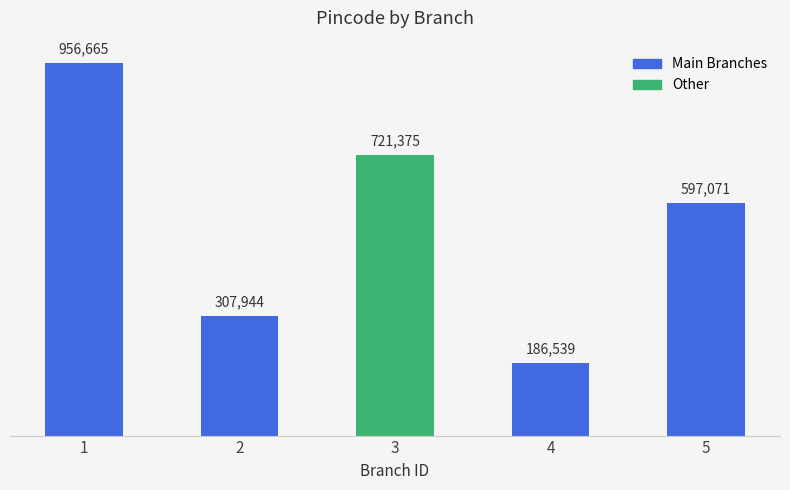

What is the smallest value displayed?

186539